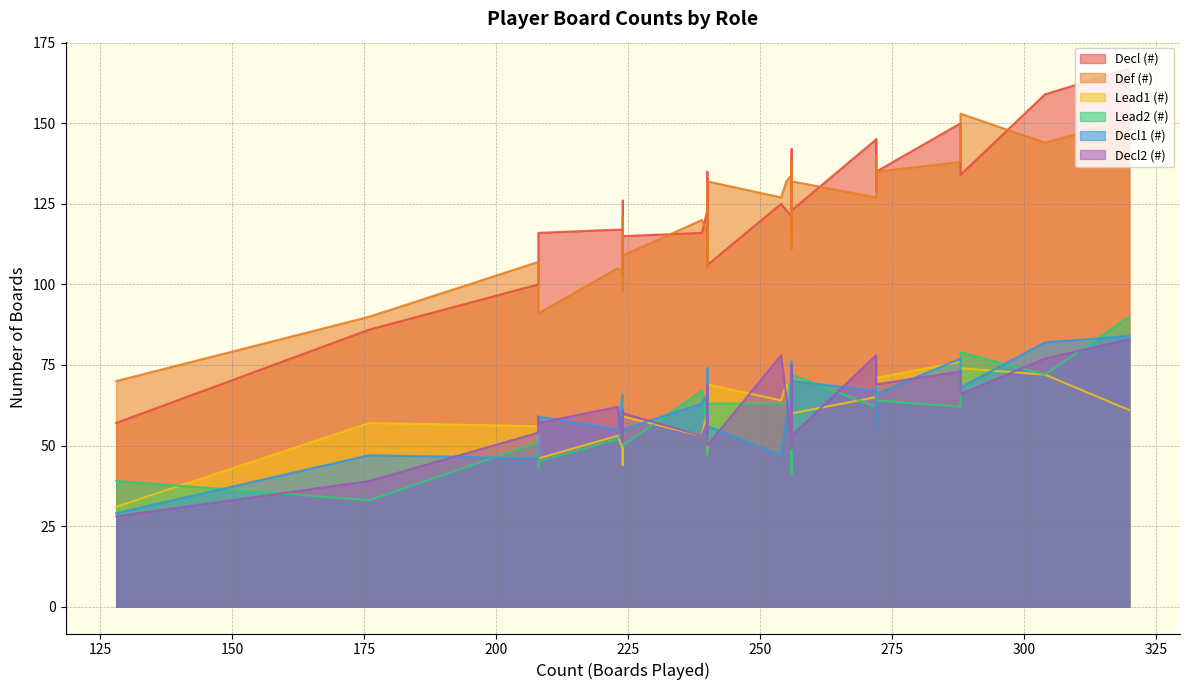

At which category is the sum across all series the highest?

320